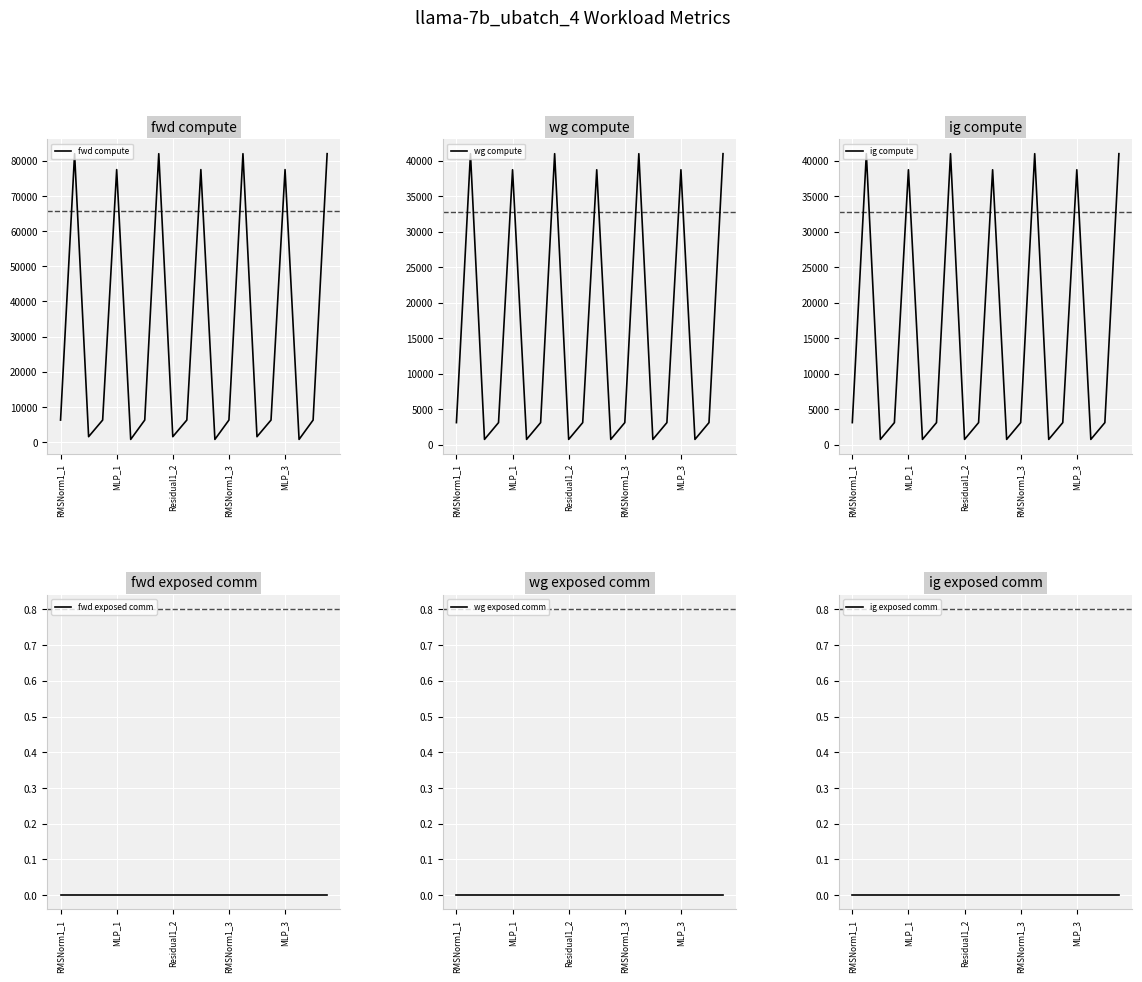

How many values in the fwd compute series exceed 6269?

14